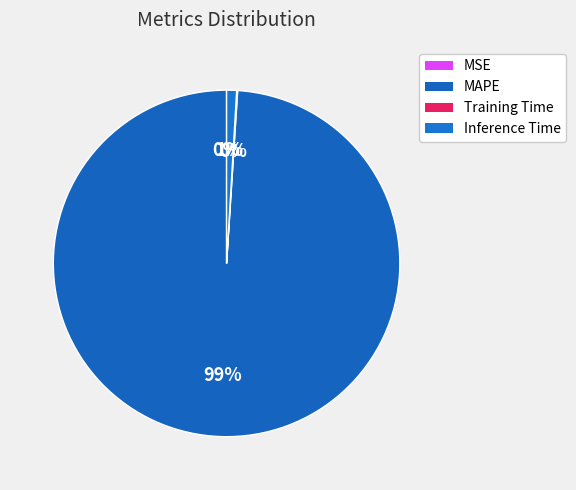

Does any single category account for the majority?

Yes